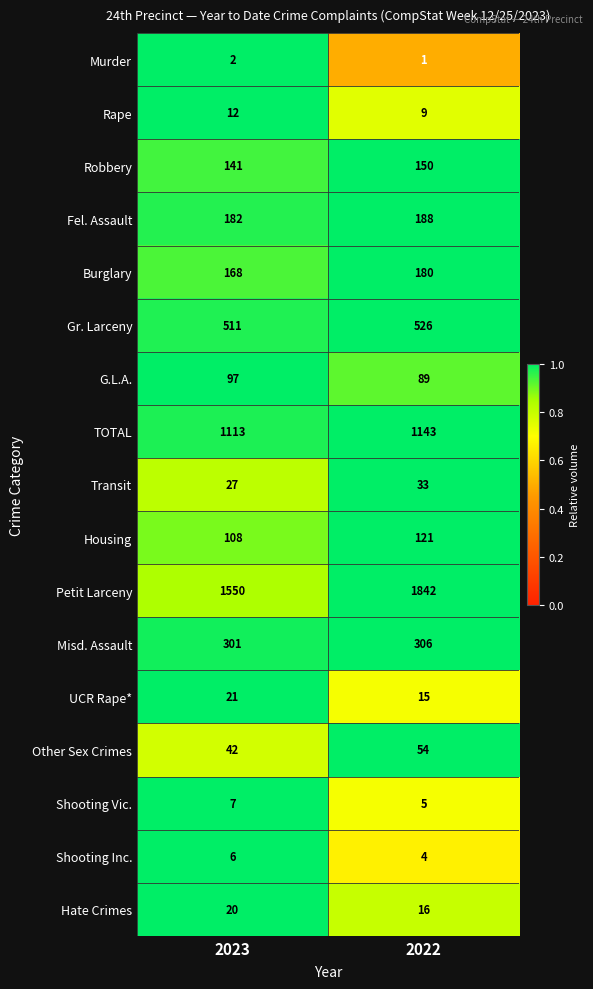

How many series are shown in this chart?

17